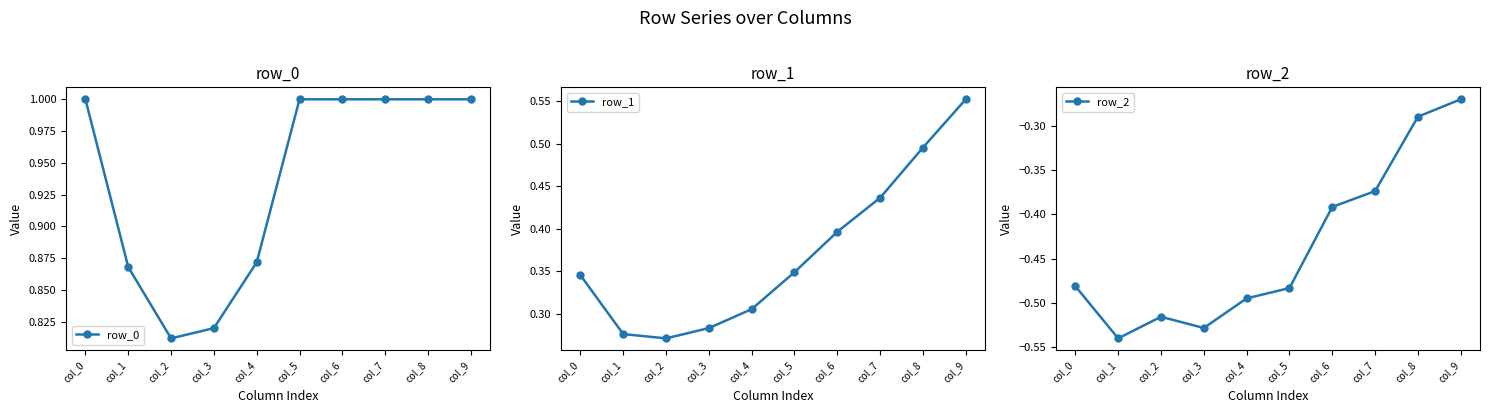

What are all the series names shown in the legend?

row_0, row_1, row_2